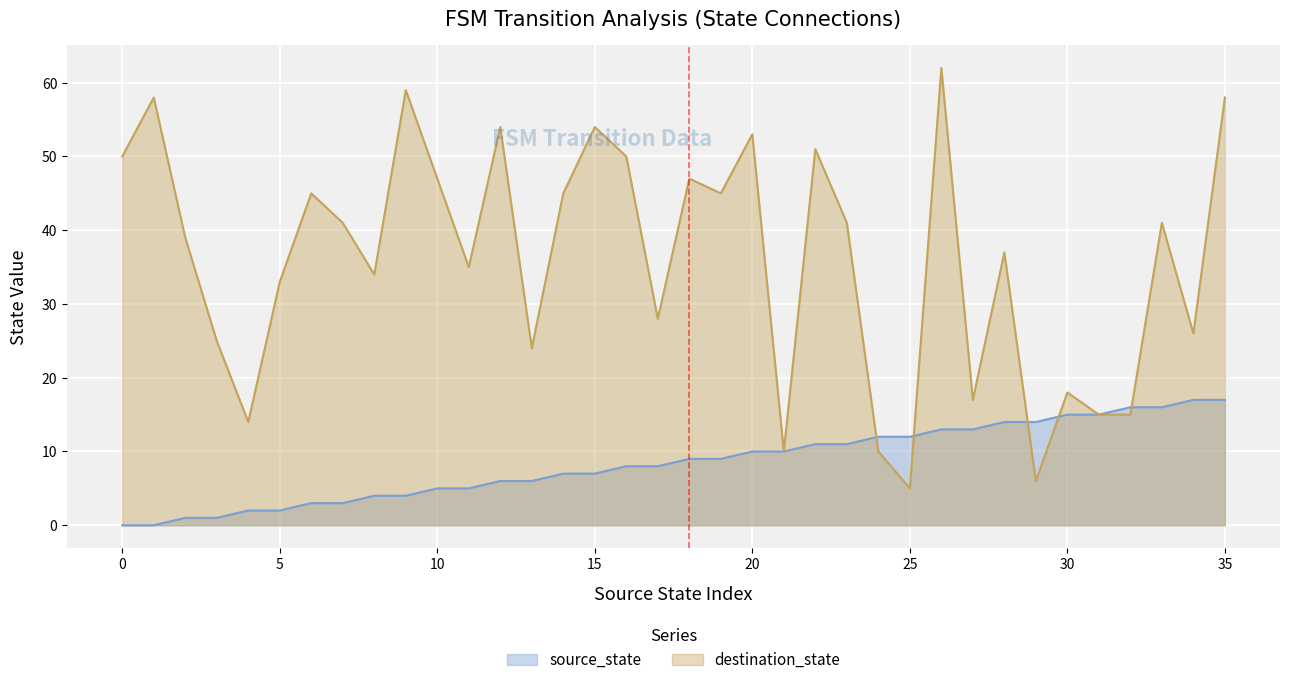

Rank the categories by destination_state value from lowest to highest.

25, 29, 21, 24, 4, 31, 32, 27, 30, 13, 3, 34, 17, 5, 8, 11, 28, 2, 7, 23, 33, 6, 14, 19, 10, 18, 0, 16, 22, 20, 12, 15, 1, 35, 9, 26